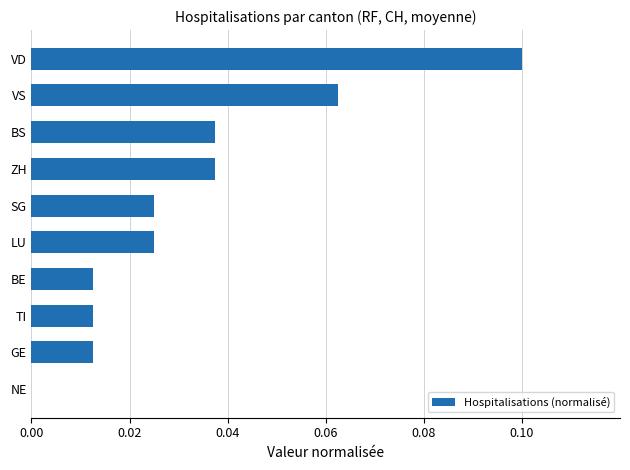

What is the sum of all values?

0.3